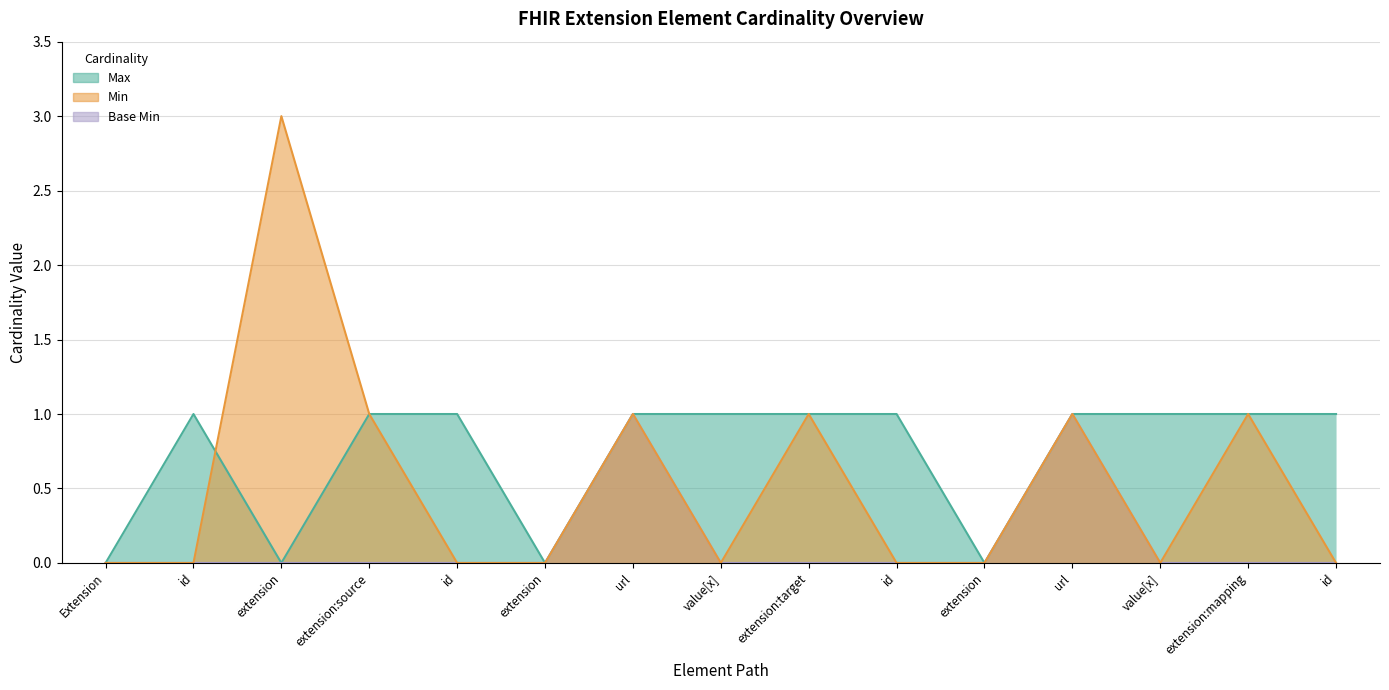

How many data points in Max are less than 1?

4